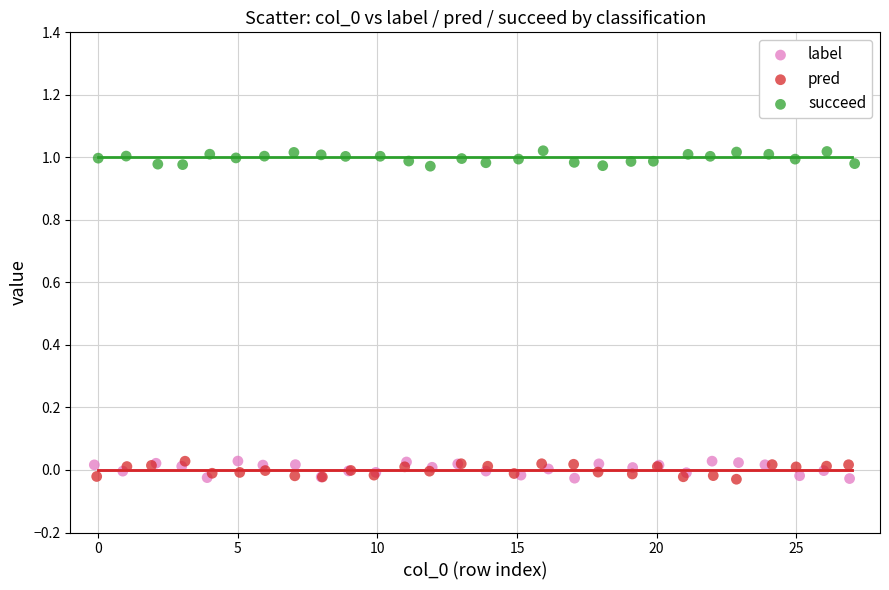

Which series reaches the maximum Y coordinate?

succeed